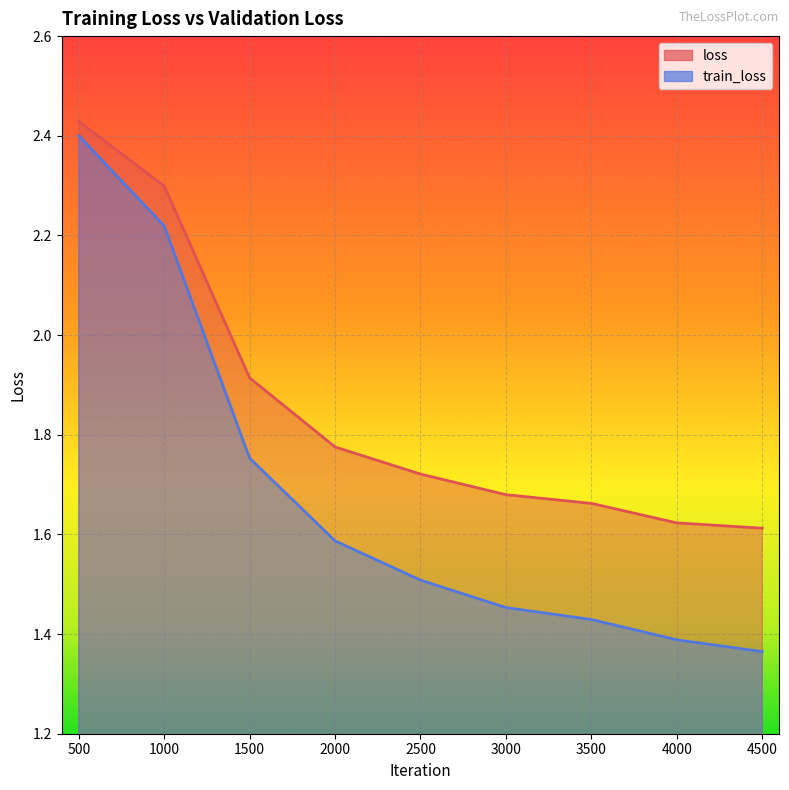

List the series in order of their peak value, lowest first.

train_loss, loss